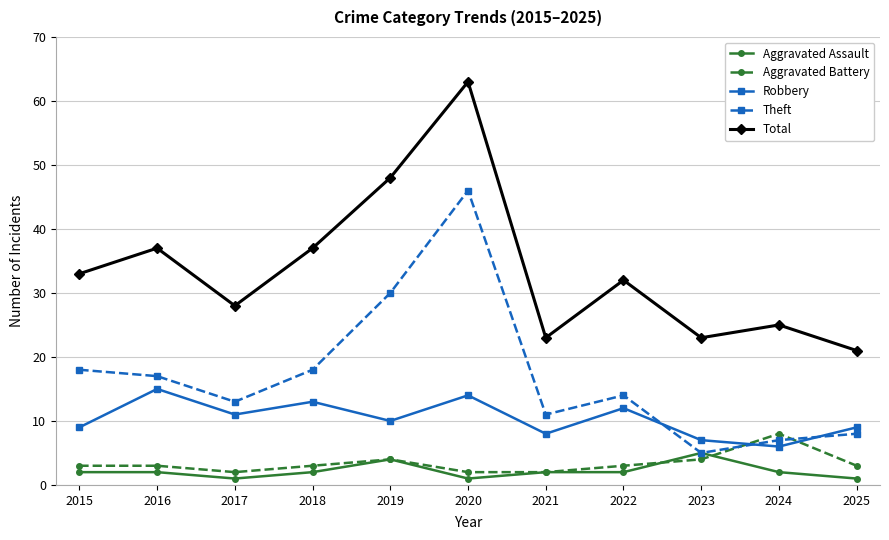

What is the difference between the second highest and second lowest values in the Aggravated Battery series?

2